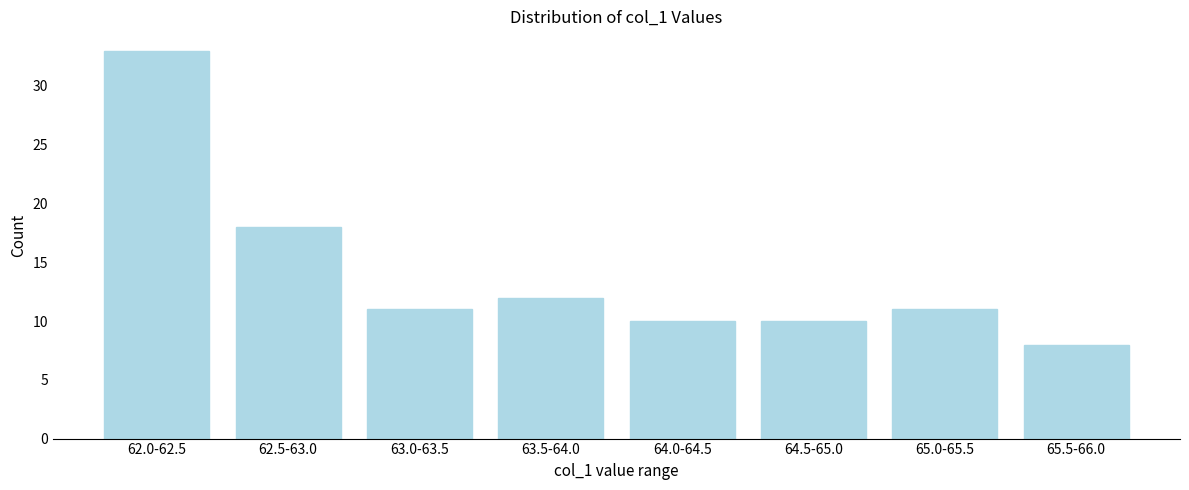

Reading left to right, list all the values displayed in this chart.

33	18	11	12	10	10	11	8